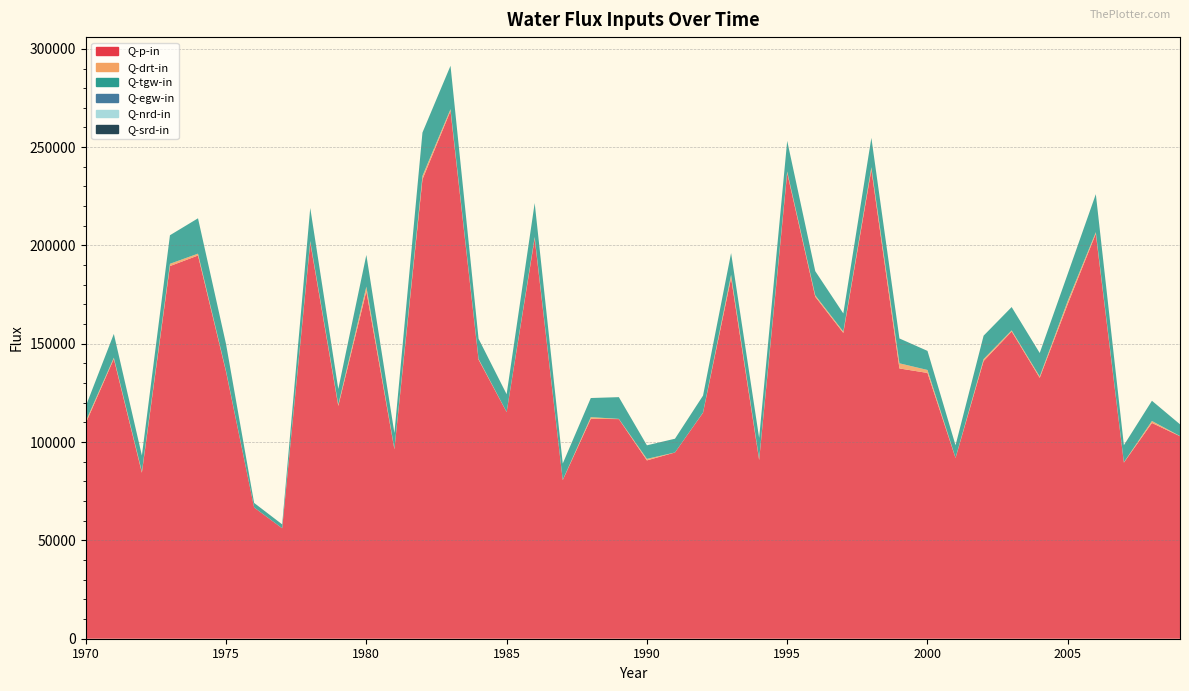

Reading left to right, extract all data points from this chart.

Q-p-in: 109577.6	142341.5	84428.9	189524.3	194893.4	135742.0	66743.8	56186.6	201490.5	118401.9	176683.5	96363.5	233625.1	268463.2	141922.1	115265.9	203570.5	80675.6	111828.4	111691.8	90685.7	94715.6	114934.5	183463.9	90924.5	236872.5	173911.5	155524.4	238560.4	137455.5	135171.3	91929.1	141229.2	156237.1	132679.5	170215.3	205954.1	89573.8	109728.2	102989.5
Q-drt-in: 1023.4	593.9	544.8	1159.9	951.3	359.0	2.6	14.8	748.2	700.4	2371.8	291.8	1726.4	863.8	365.6	50.5	741.6	91.9	867.6	121.6	778.7	16.6	104.1	1617.5	508.2	761.1	764.4	682.8	1252.2	2614.0	1511.8	111.6	1005.0	573.7	685.0	1652.6	800.6	175.3	1013.6	81.3
Q-tgw-in: 7640.6	12076.8	8222.0	14514.7	17977.5	13701.3	2323.4	1960.5	16820.4	7917.3	16106.0	7928.1	22066.8	22070.9	10251.8	9036.4	17280.0	8315.4	9720.0	11043.0	6894.9	6981.8	8603.4	11071.9	10688.2	15570.1	12268.5	9223.3	14928.8	12634.8	9703.4	6343.0	11890.1	11869.3	11951.5	13741.1	19329.2	8671.5	10281.3	5970.6
Q-egw-in: 0.0	3.9	1.8	2.4	0.0	0.0	0.9	0.0	15.3	7.2	22.6	4.9	5.5	0.8	14.3	0.0	0.0	0.0	1.0	1.7	8.6	0.8	0.0	0.0	0.0	1.4	0.0	1.0	1.8	7.5	0.2	3.6	0.3	0.0	0.9	2.6	15.6	5.7	0.0	4.1
Q-nrd-in: 0.0	0.0	0.0	0.0	0.0	0.0	0.0	0.0	0.0	0.0	0.0	0.0	0.0	0.0	0.0	0.0	0.0	0.0	0.0	0.0	0.0	0.0	0.0	0.0	0.0	0.0	0.0	0.0	0.0	0.0	0.0	0.0	0.0	0.0	0.0	0.0	0.0	0.0	0.0	0.0
Q-srd-in: 0.0	0.0	0.0	0.0	0.0	0.0	0.0	0.0	0.0	0.0	0.0	0.0	0.0	0.0	0.0	0.0	0.0	0.0	0.0	0.0	0.0	0.0	0.0	0.0	0.0	0.0	0.0	0.0	0.0	0.0	0.0	0.0	0.0	0.0	0.0	0.0	0.0	0.0	0.0	0.0